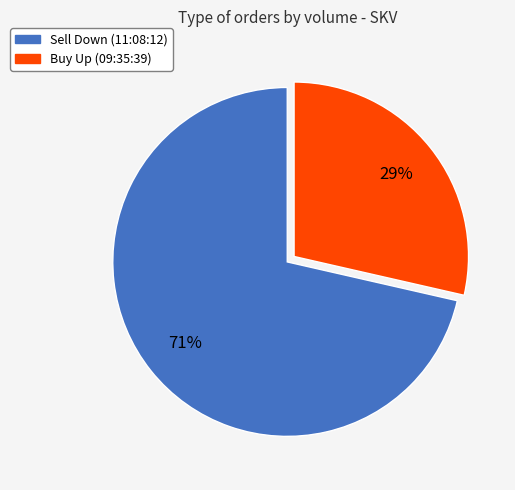

To the nearest percent, what is the average slice percentage?

50%